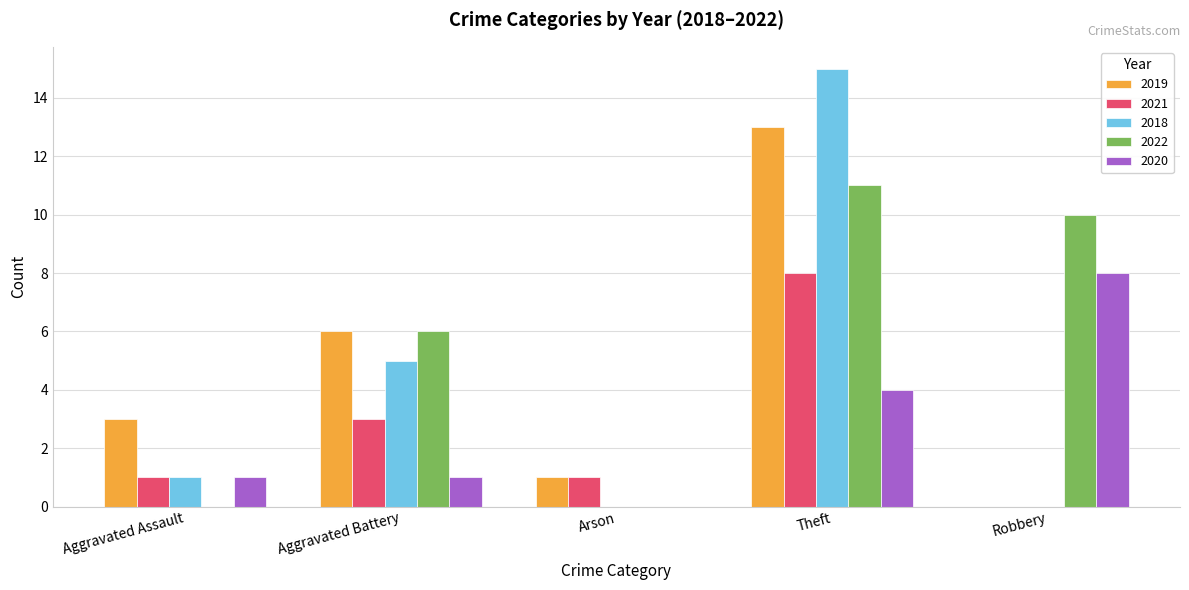

What is the sum of the 2021 values at Aggravated Battery and Arson?

4